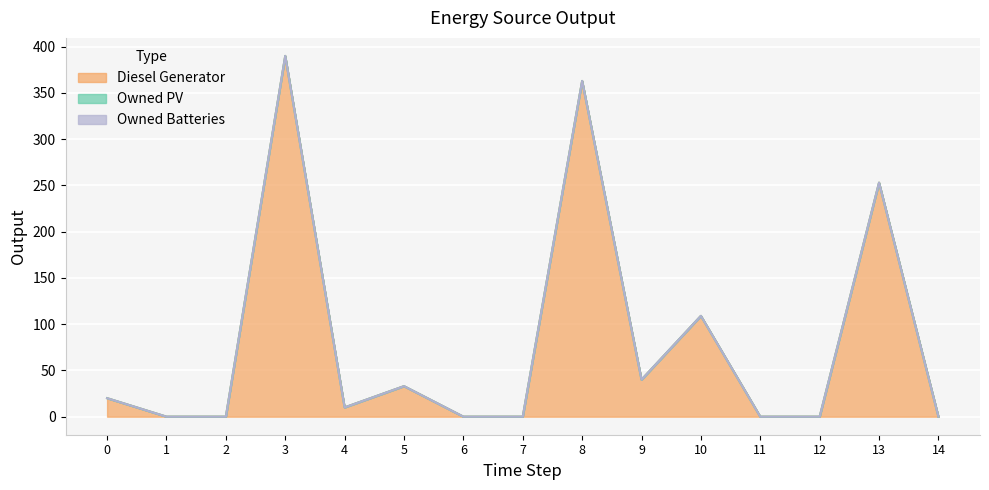

True or false: Diesel Generator and Owned PV intersect in this chart.

False